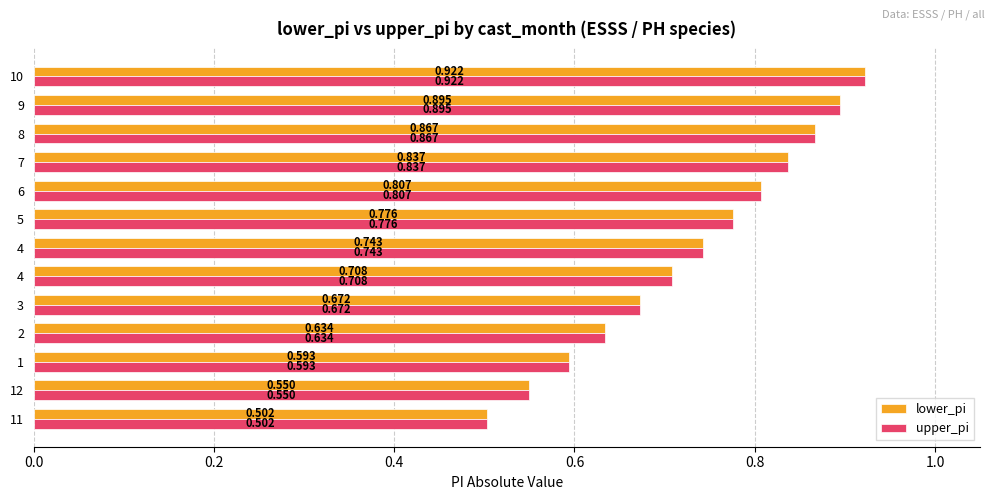

At how many categories does at least one series exceed 0?

13